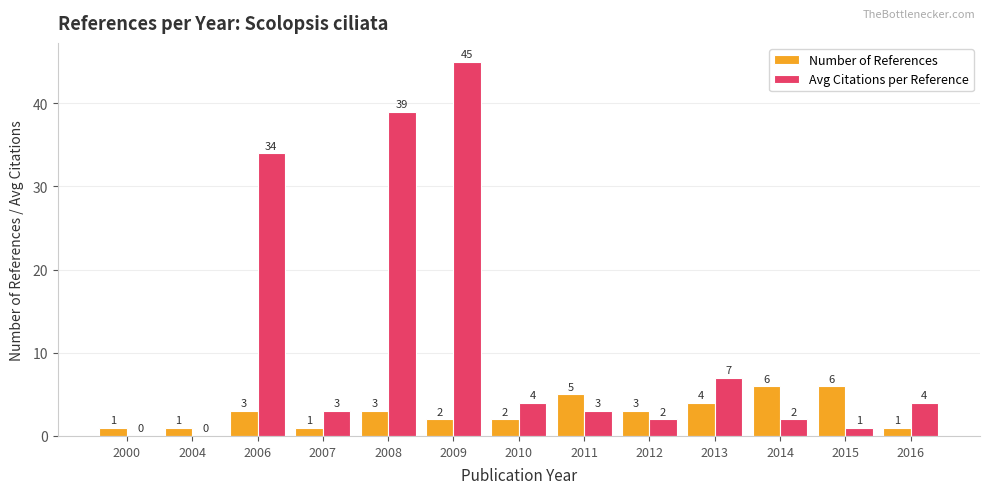

What are all the series names shown in the legend?

Number of References, Avg Citations per Reference